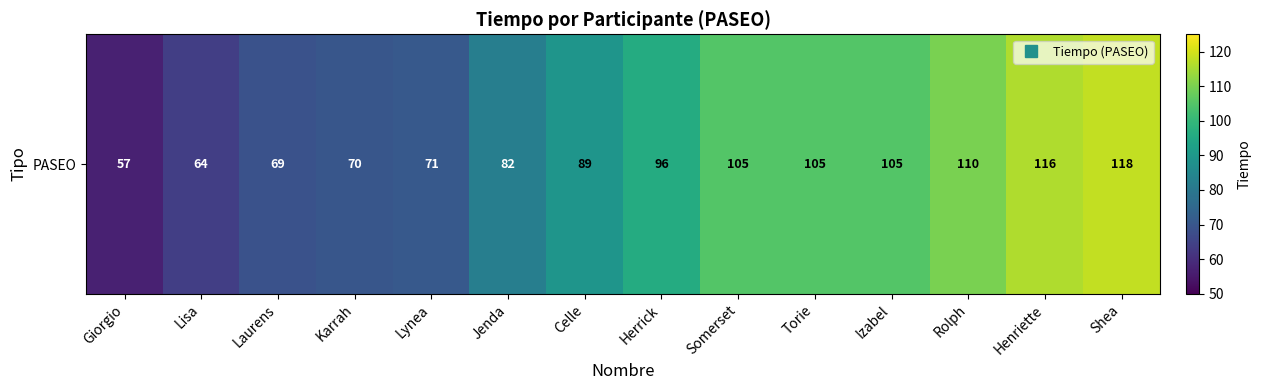

What is the smallest value displayed?

57